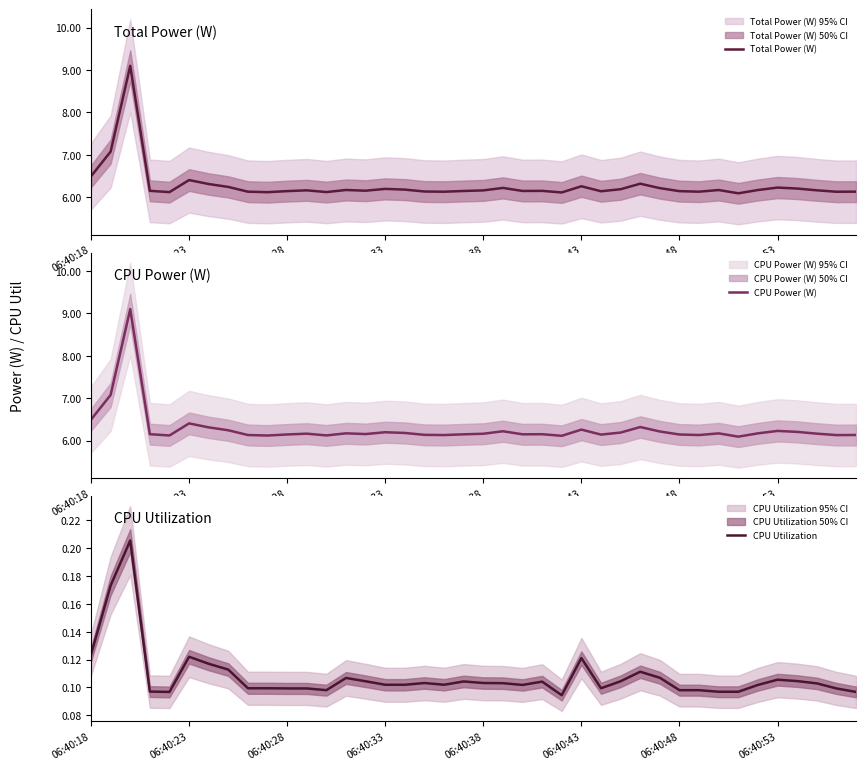

True or false: Total Power (W) has a value of 4.3 at 06:40:48.

False